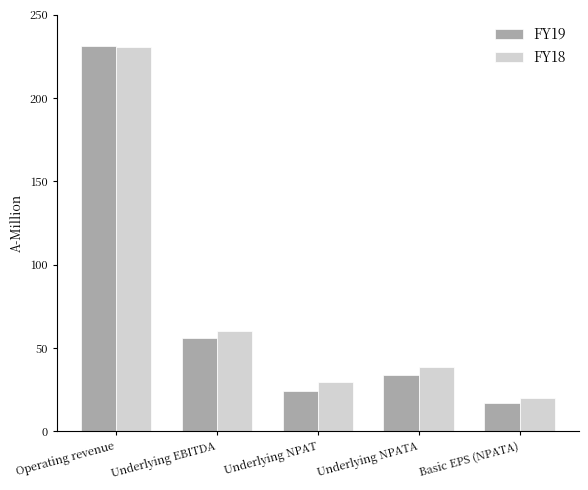

Reading left to right, extract all data points from this chart.

FY19: 231.3	55.8	24.0	33.7	17.1
FY18: 230.8	60.0	29.5	38.7	19.8